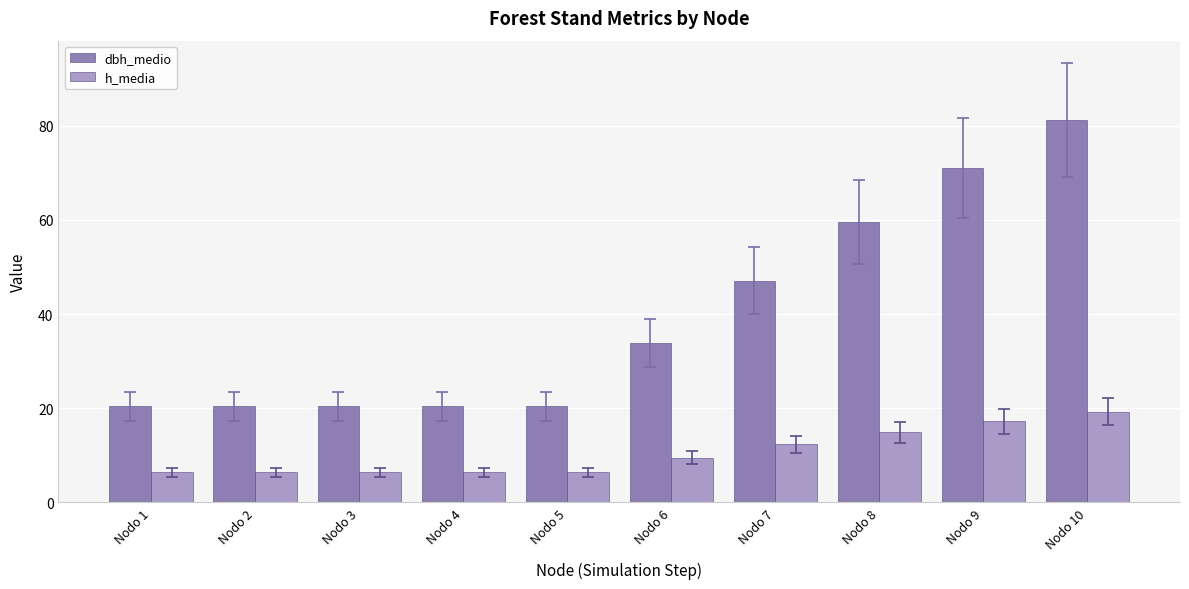

Rank the series by their average value, from lowest to highest.

h_media, dbh_medio